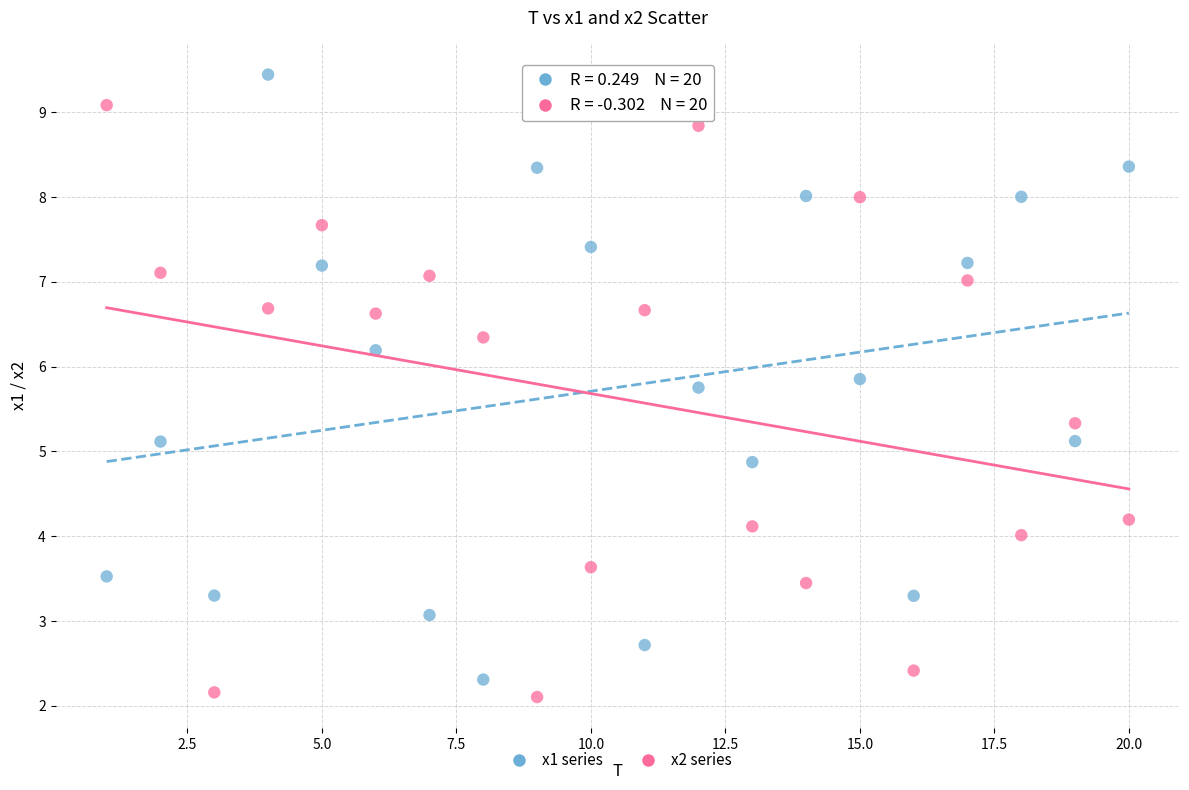

Across all data points, what is the range of Y values (max minus min)?

7.3